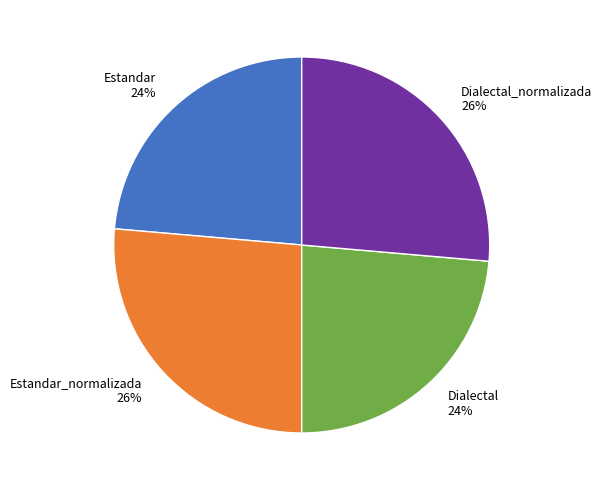

Is there any slice that represents more than half of the pie?

No